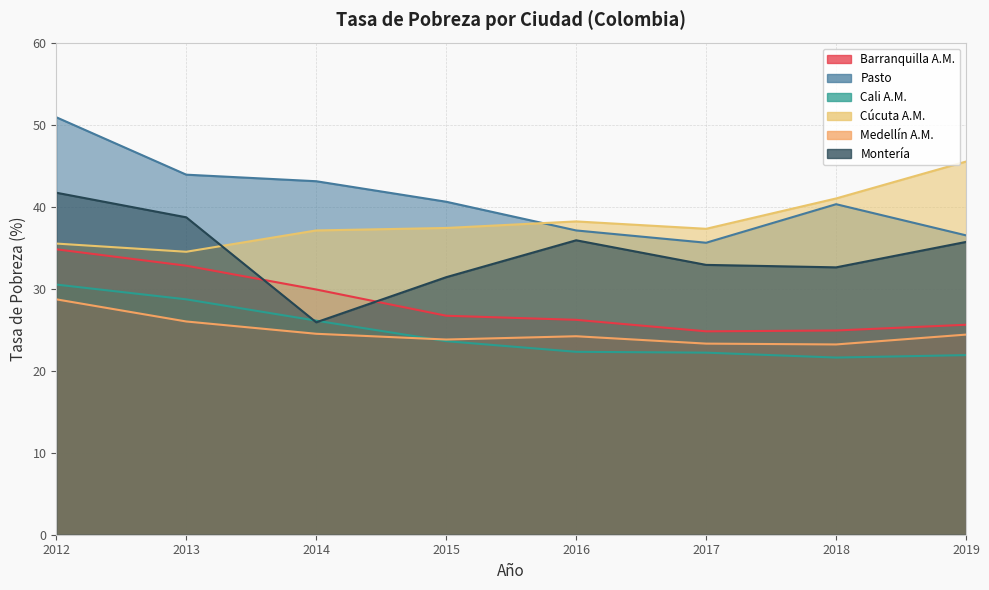

Reading left to right, list all the values displayed in this chart.

Barranquilla A.M.: 34.8	32.8	29.9	26.7	26.2	24.8	24.9	25.6
Pasto: 50.9	43.9	43.1	40.6	37.1	35.6	40.3	36.5
Cali A.M.: 30.5	28.7	26.1	23.6	22.3	22.2	21.6	21.9
Cúcuta A.M.: 35.5	34.5	37.1	37.4	38.2	37.3	41.0	45.5
Medellín A.M.: 28.7	26.0	24.5	23.8	24.2	23.3	23.2	24.4
Montería: 41.7	38.7	25.9	31.4	35.9	32.9	32.6	35.7